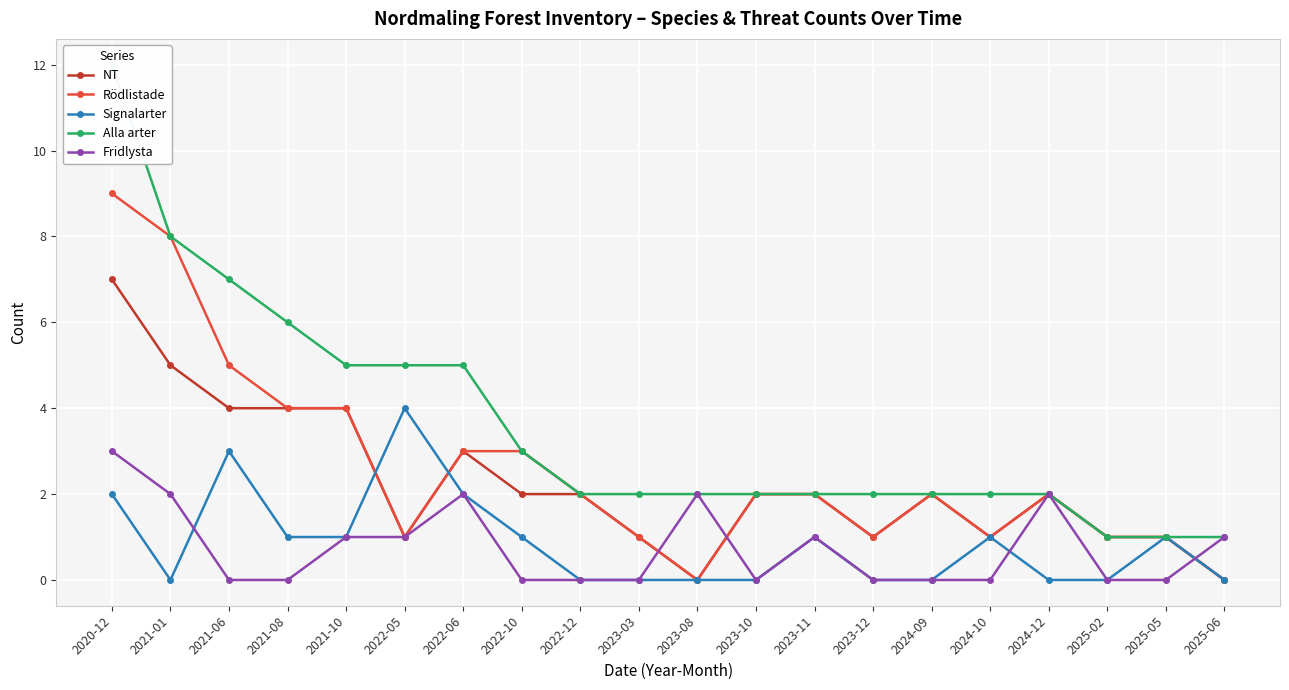

What position from the right is 2023-08?

10